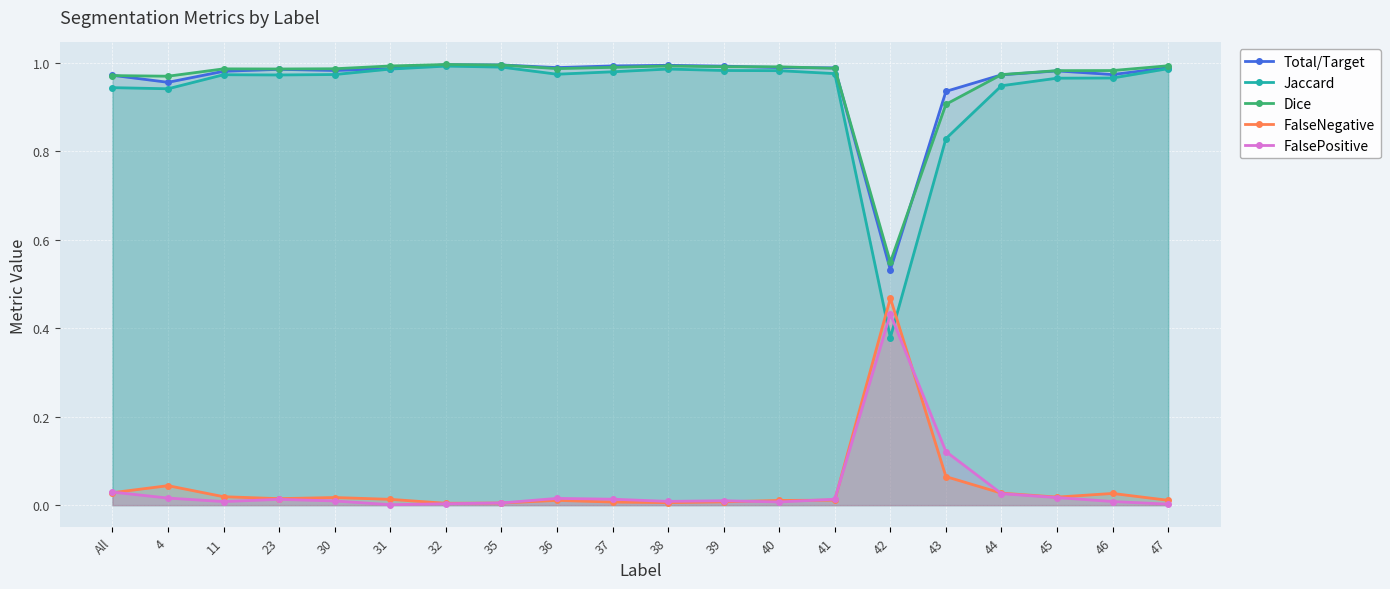

What is the sum of all Dice values?

19.2